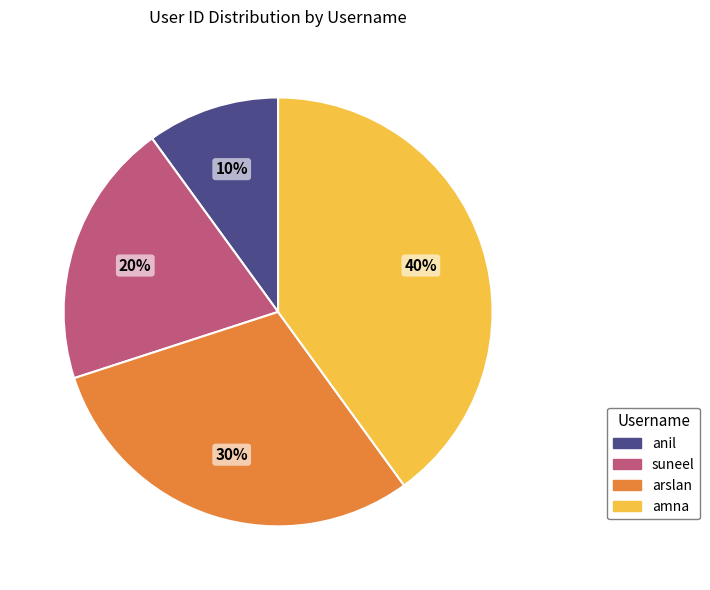

Rank the categories by value from highest to lowest.

amna, arslan, suneel, anil